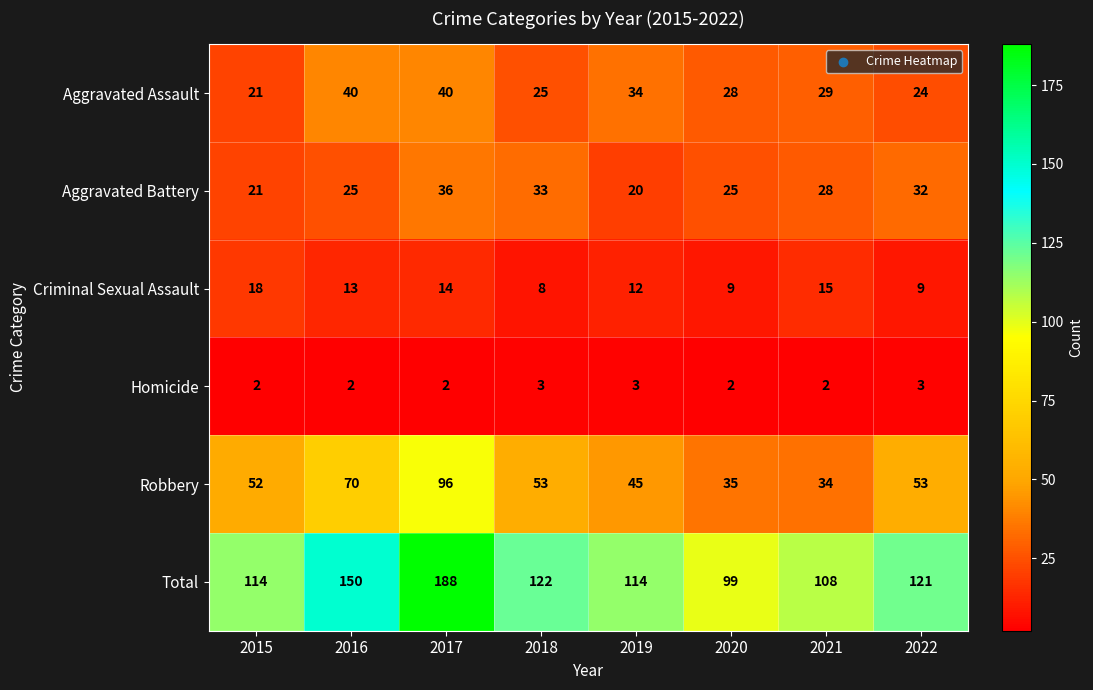

Which series changed the most between 2016 and 2019?

Total